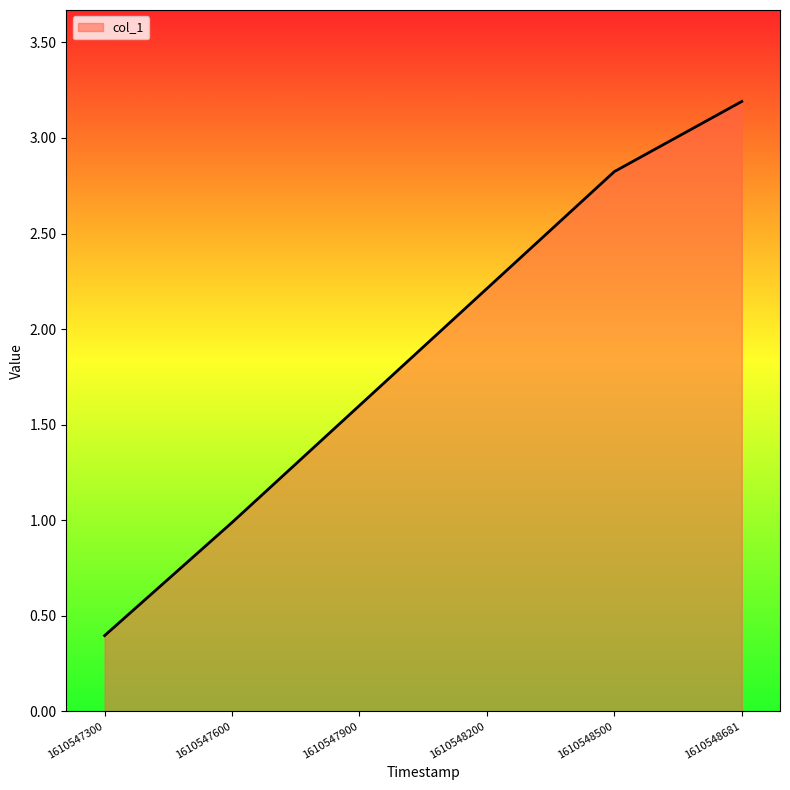

List the labels in order of value, largest first.

1610548681, 1610548500, 1610548200, 1610547900, 1610547600, 1610547300